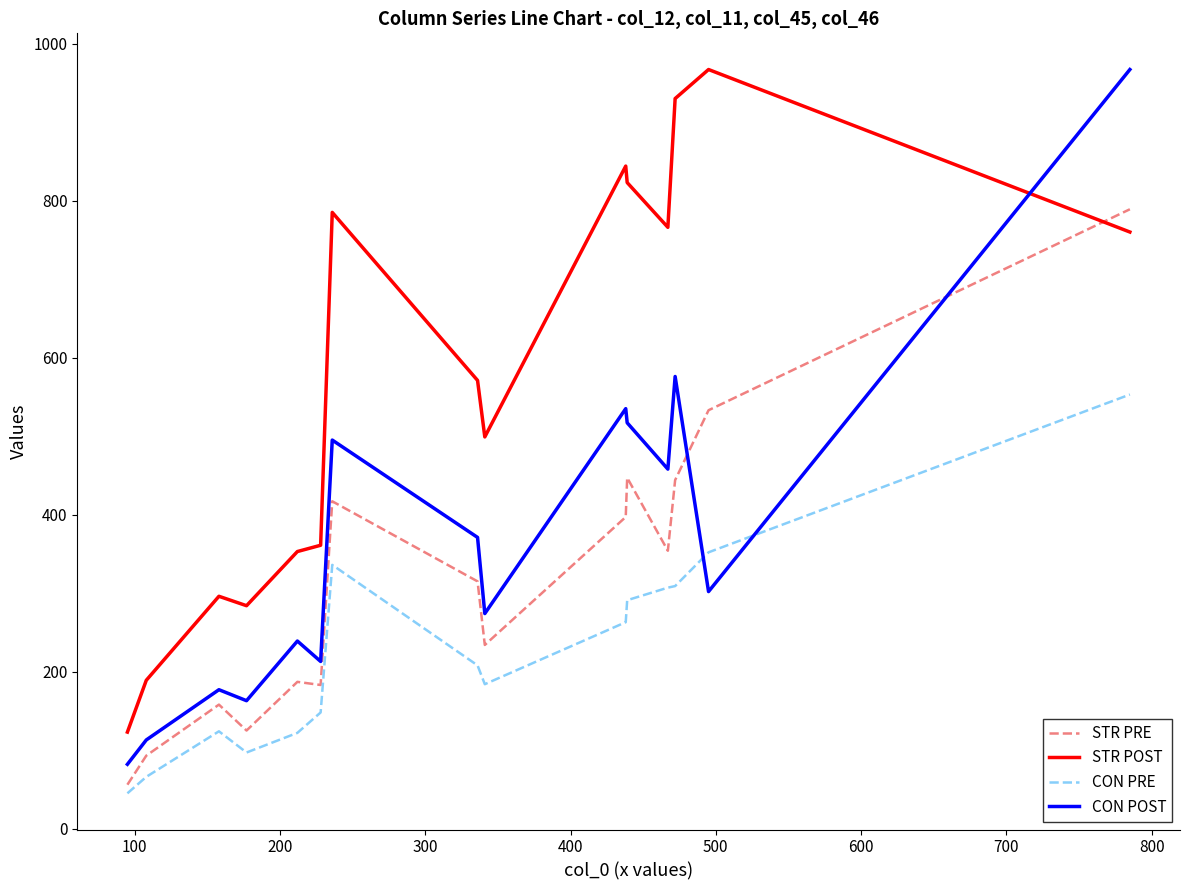

Which series has the largest total across all categories?

STR POST